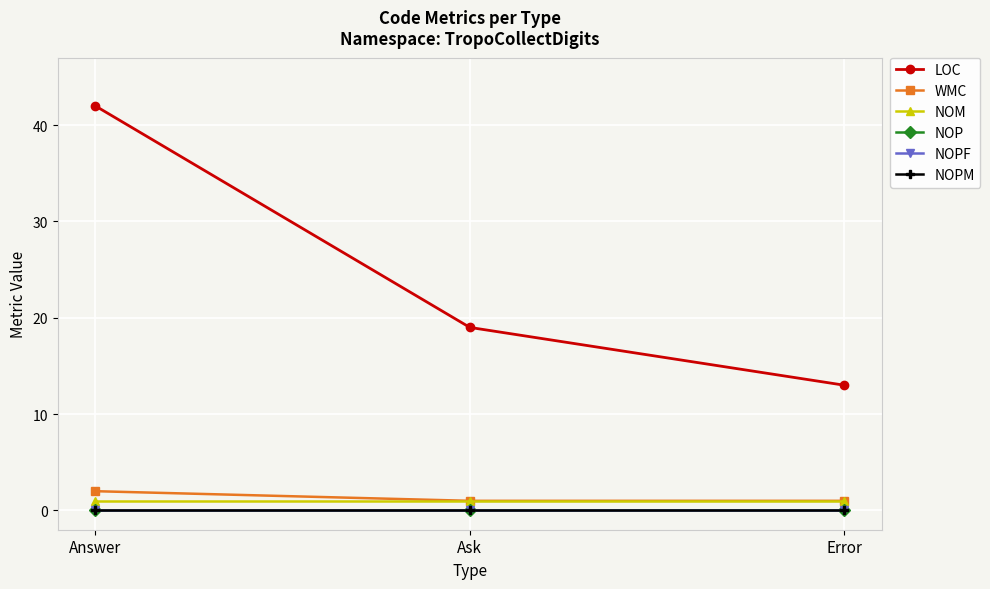

Does the chart have visible grid lines?

Yes